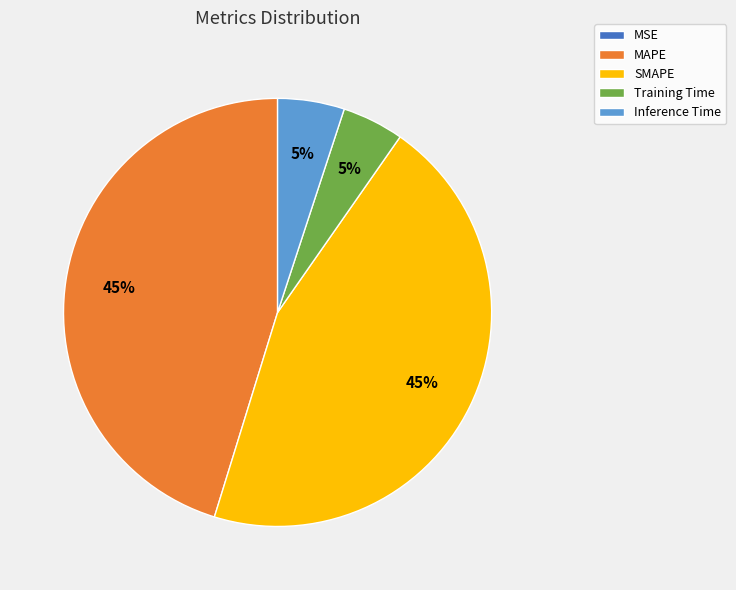

To the nearest percent, what portion does SMAPE represent?

45%